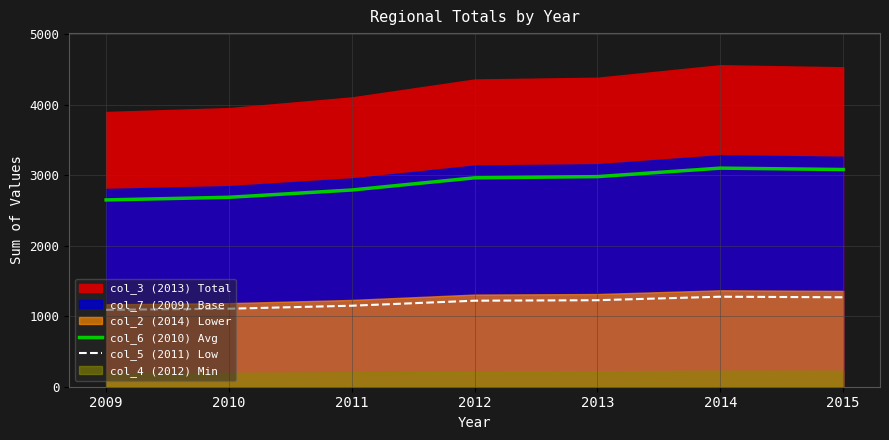

True or false: col_5 (2011) Low has a value of 259.5 at 2011.

False